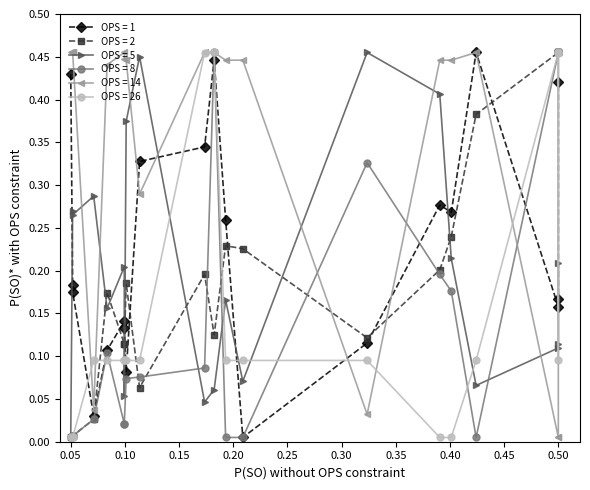

True or false: competitioncolor1r has a value of 0.0 at 0.05.

False